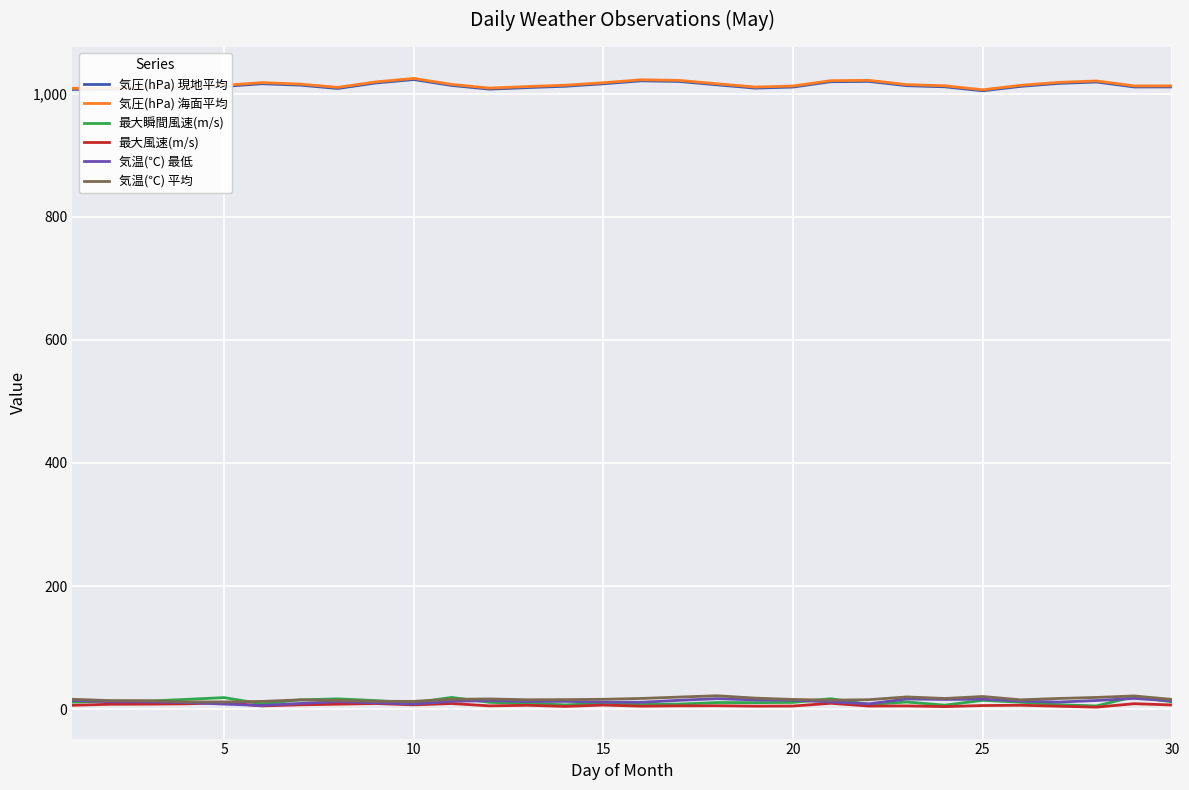

What is the difference between the maximum and minimum values in the 気温(℃) 平均 series?

10.0